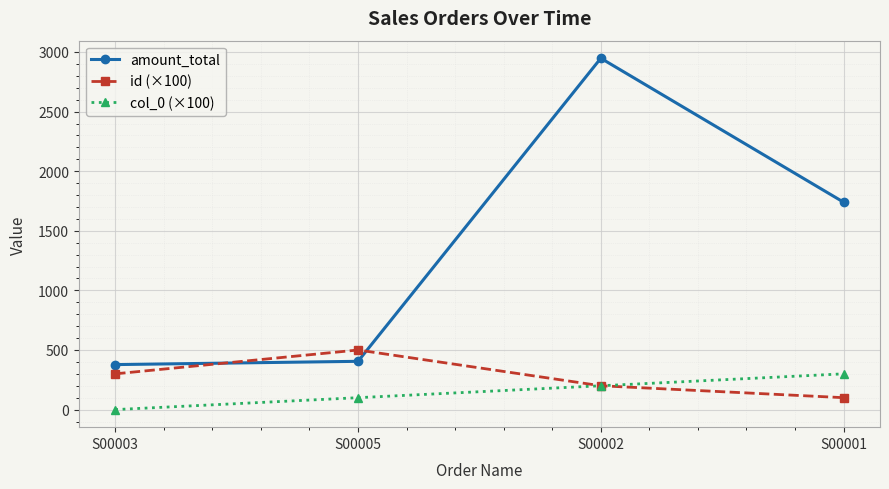

Does the chart display data point markers on the line(s)?

Yes